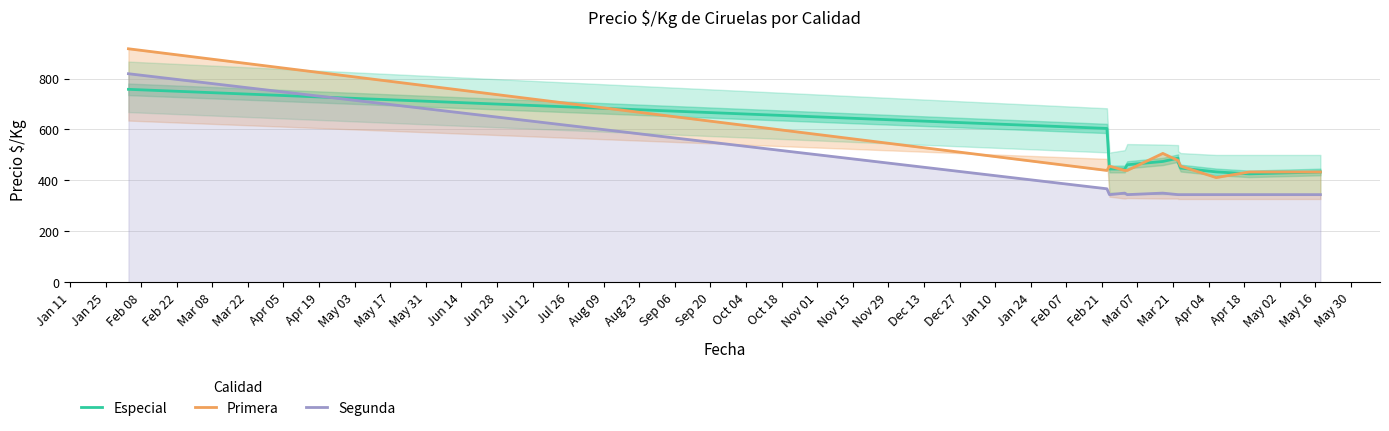

True or false: Segunda and Especial cross at least once.

True